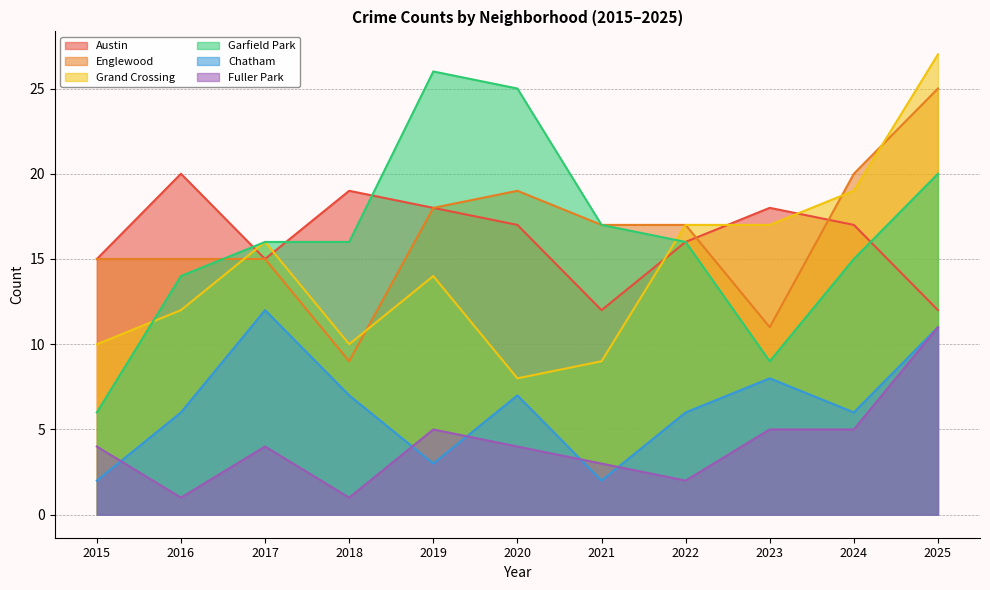

Where is Garfield Park nearest to the value 16?

2017